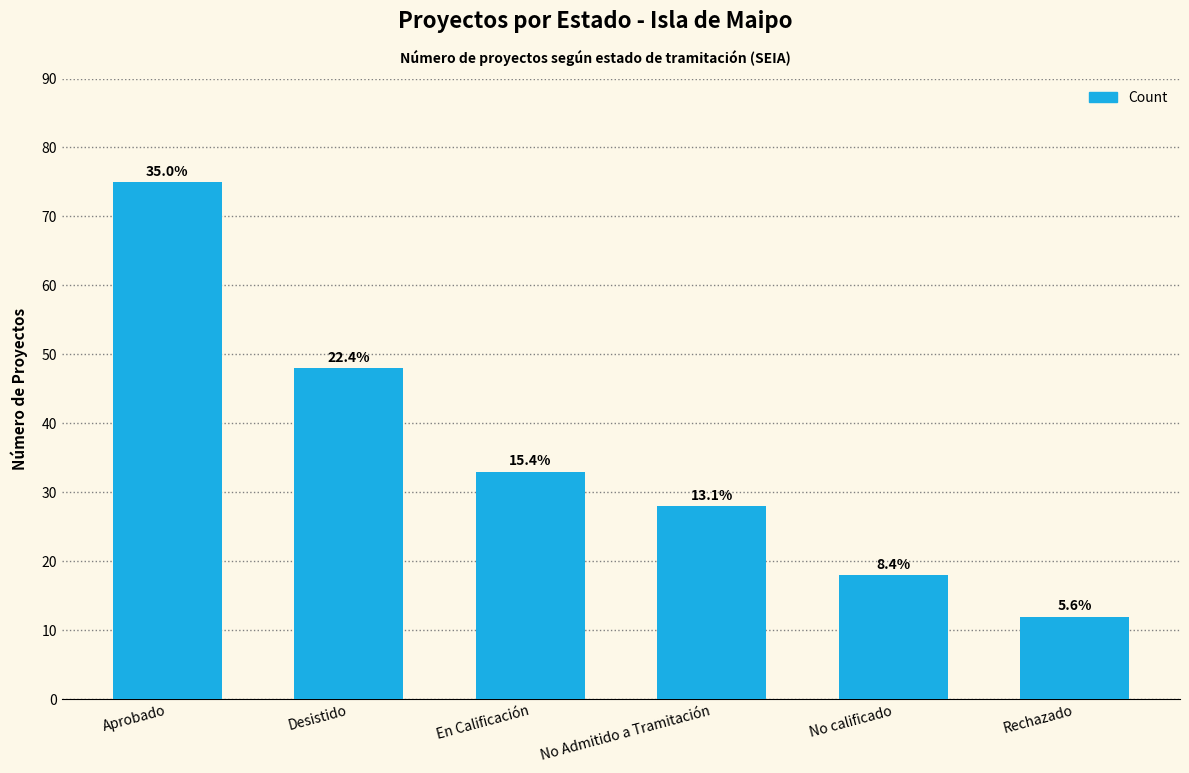

Read the value at Desistido.

48